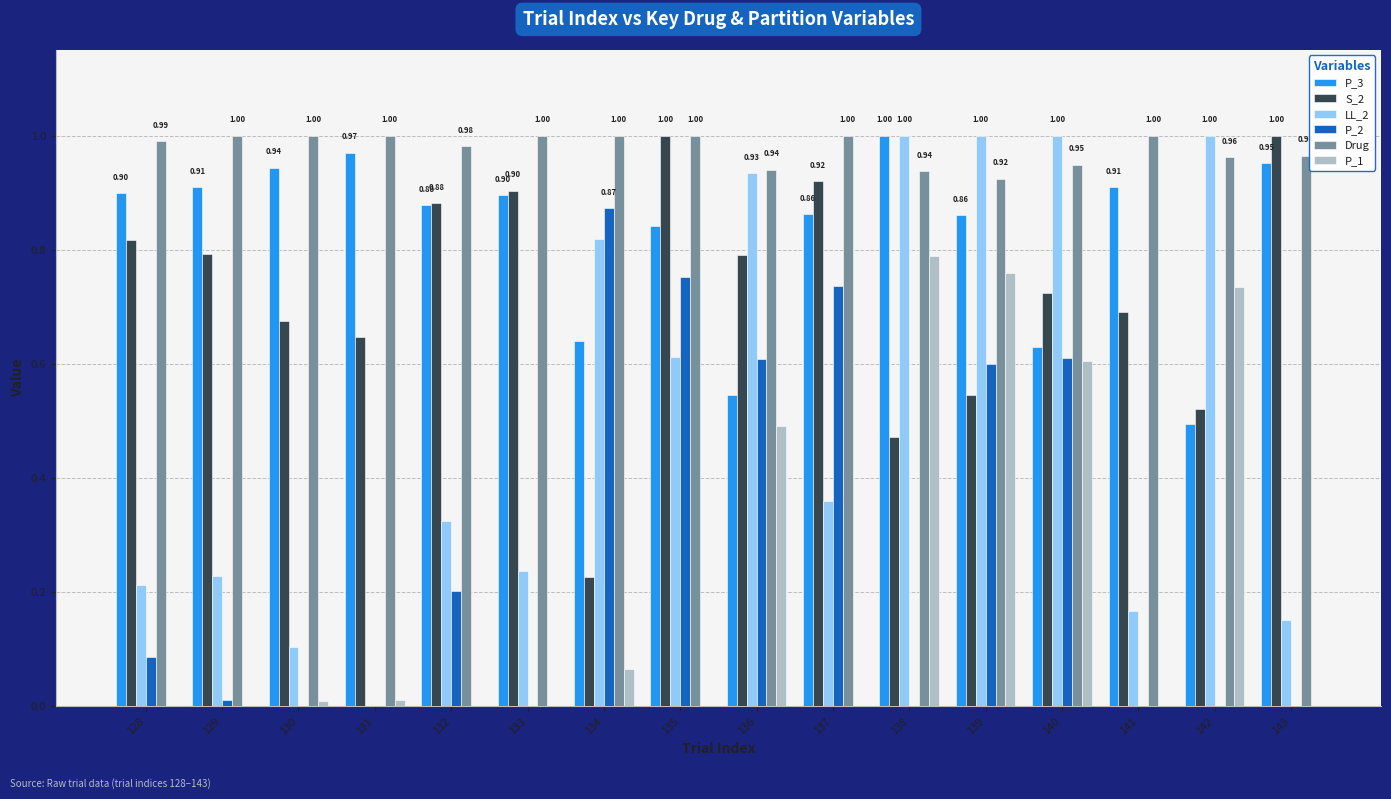

What is the sum of all Drug values?

15.7